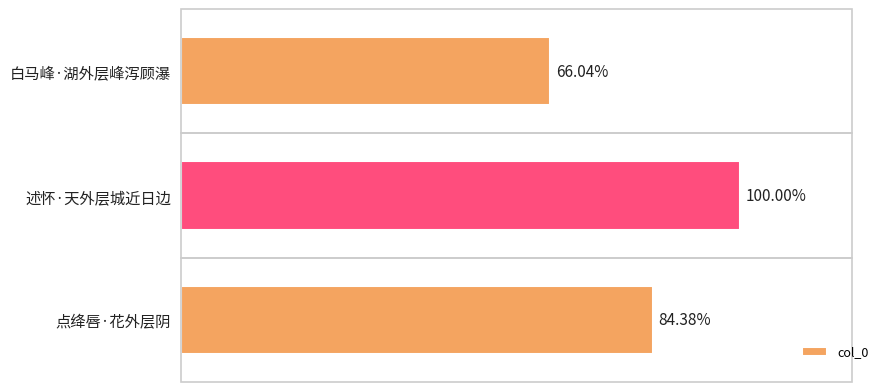

Are the bars horizontal?

Yes